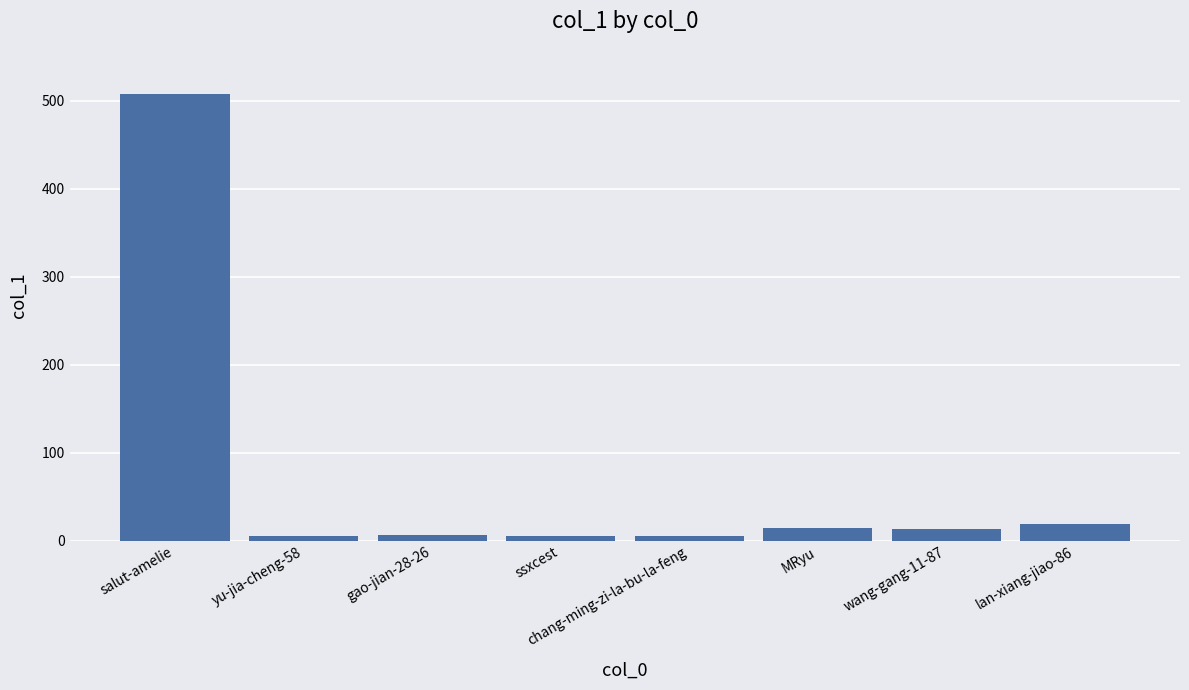

True or false: the data shows 508 at salut-amelie.

True